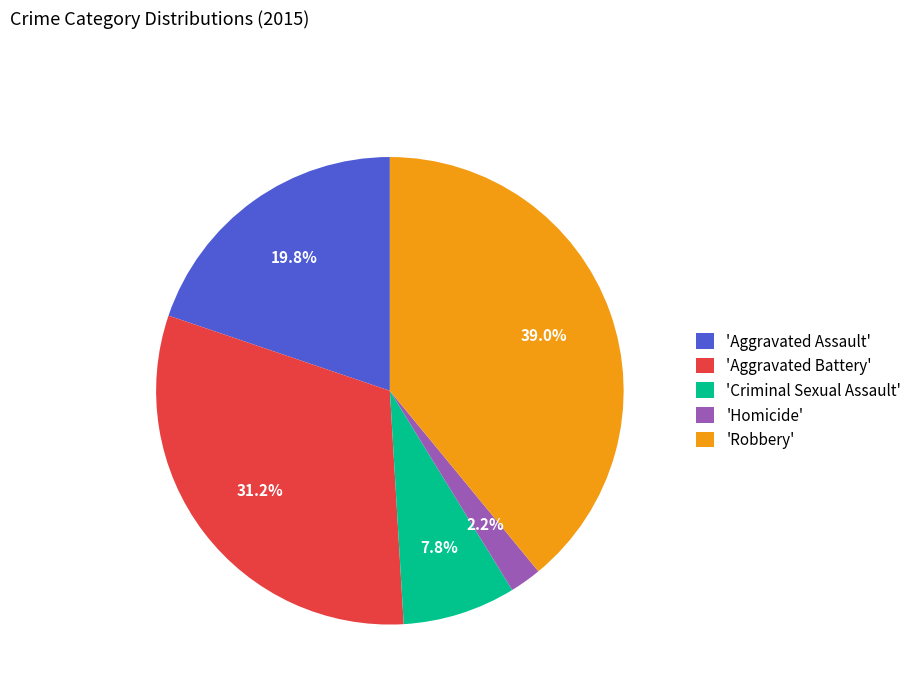

Approximately how many times larger is the value at 'Robbery' compared to 'Criminal Sexual Assault'?

5.0